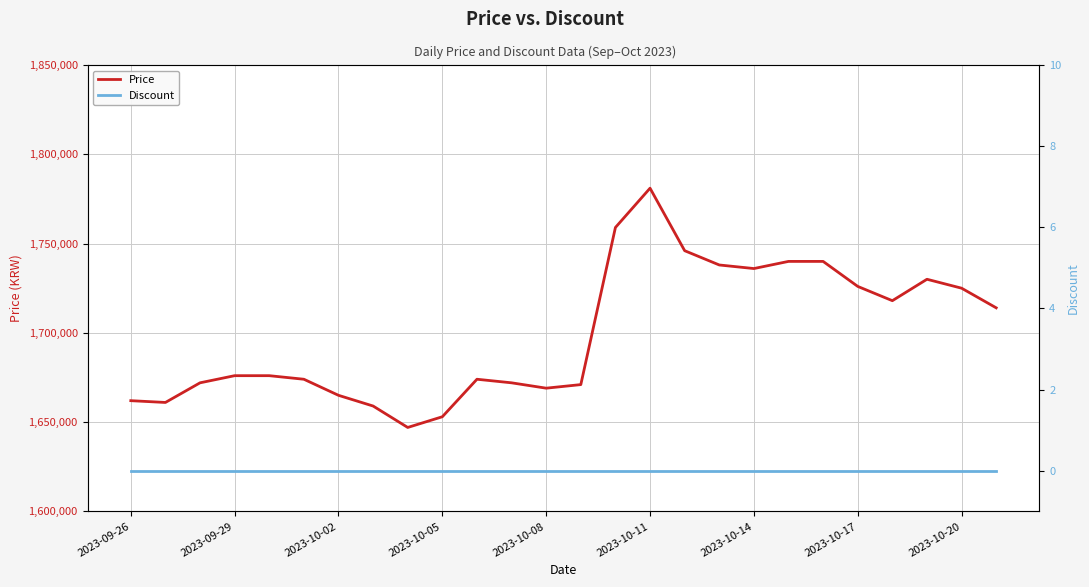

What is the label of the 26th point from the right?

2023-09-26